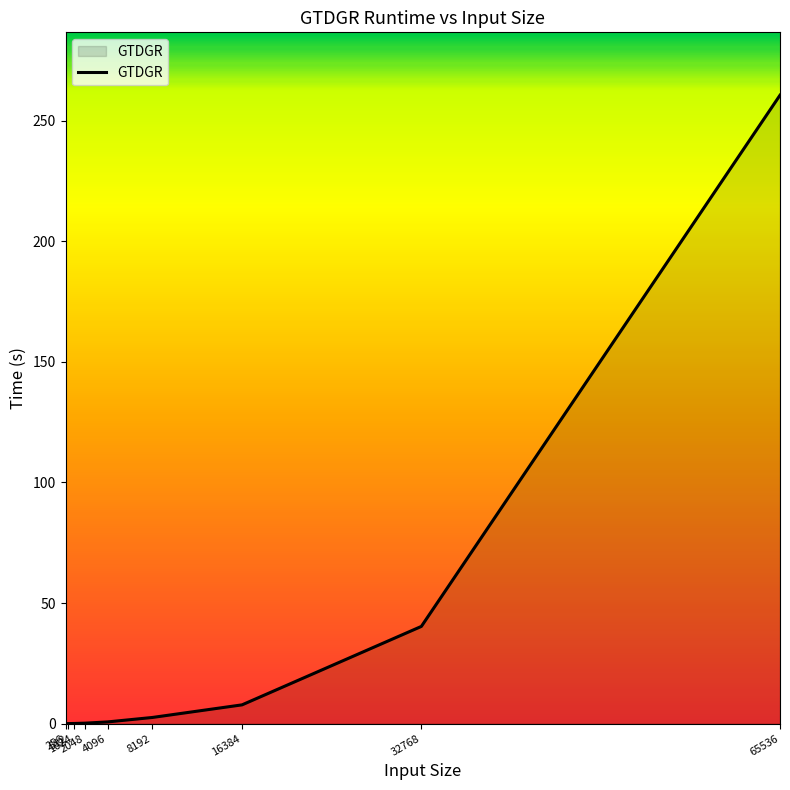

What is the greatest value displayed?

260.6